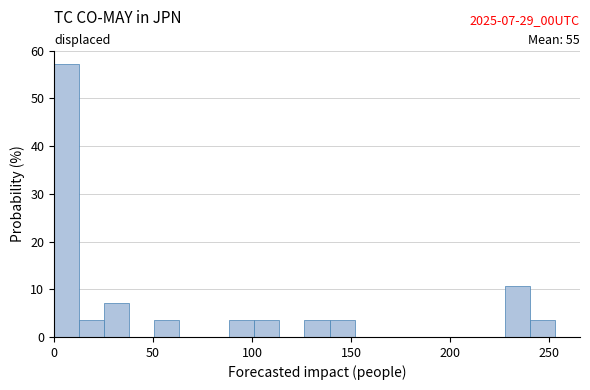

Around what value on the x-axis is the tallest bar? Give the approximate position of its centre, as read against the axis.

5